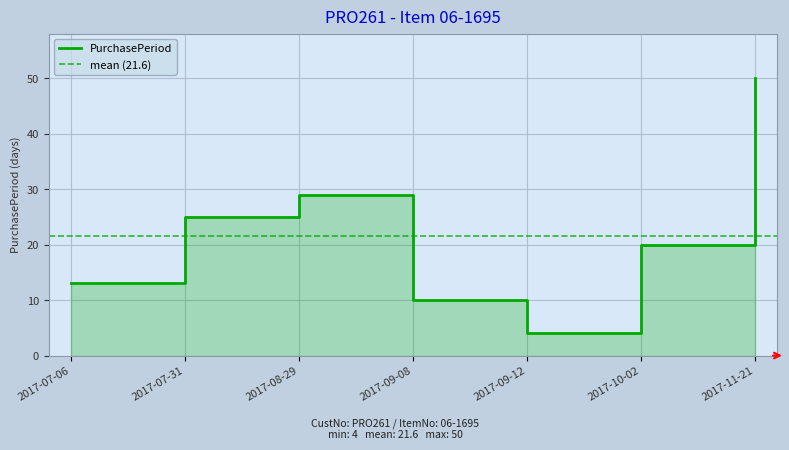

The value at 2017-08-29 is 44. True or false?

False